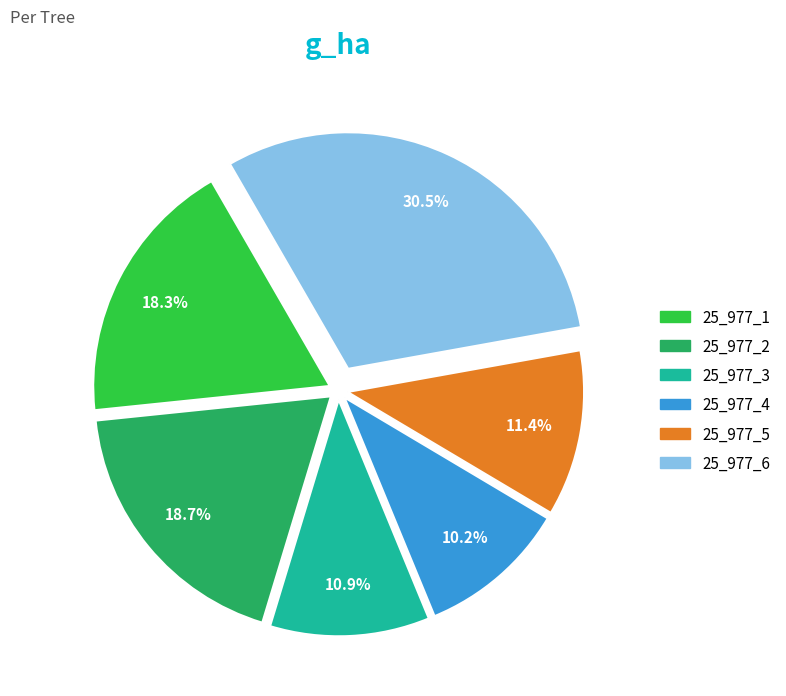

Does any single category account for the majority?

No